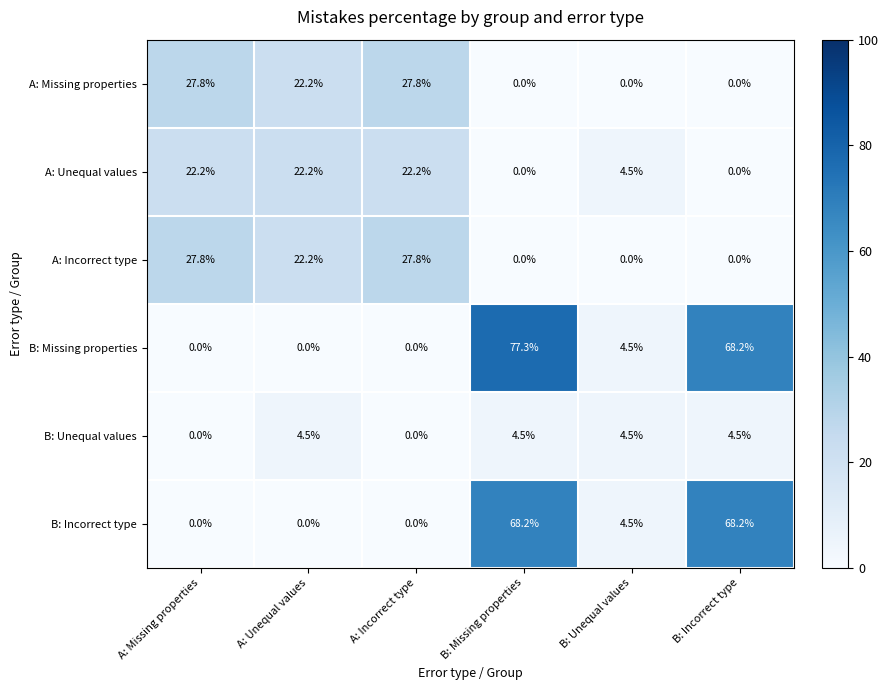

What is the average value of the B: Incorrect type series?

23.5